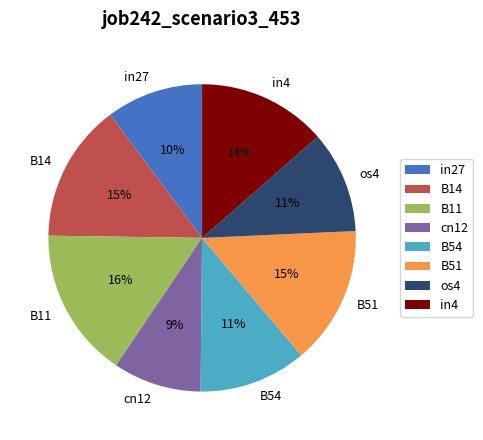

Does B11 represent more than half of the total?

No